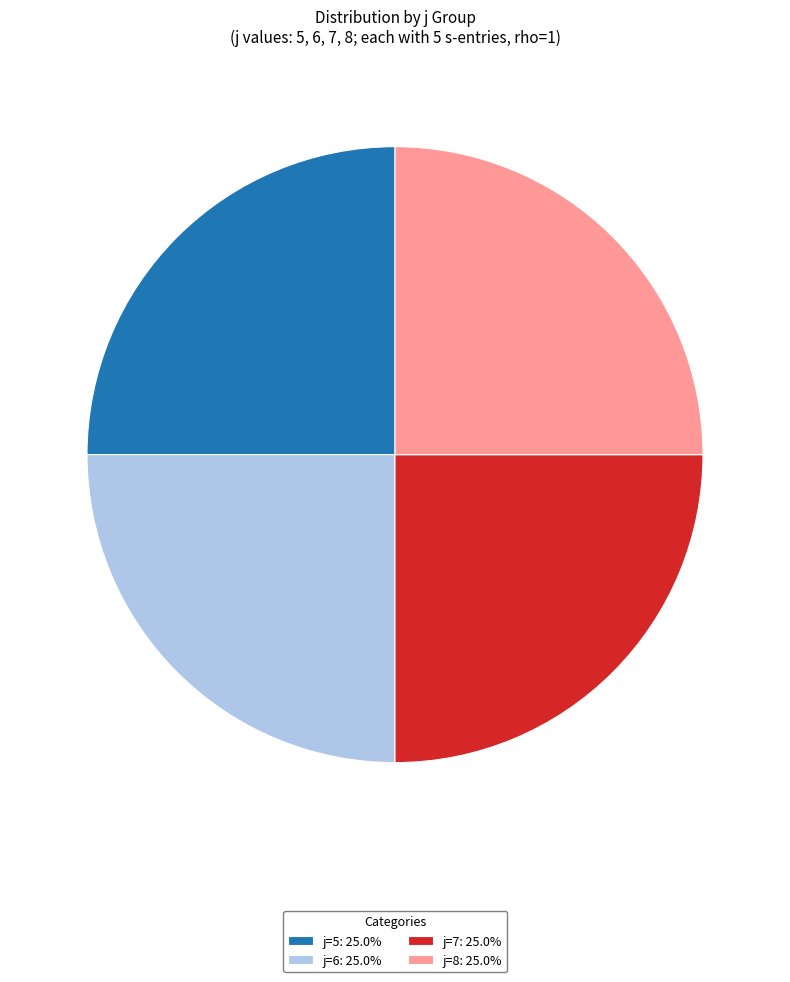

Approximately how many times larger is the value at j=5: 25.0% compared to j=7: 25.0%?

1.0